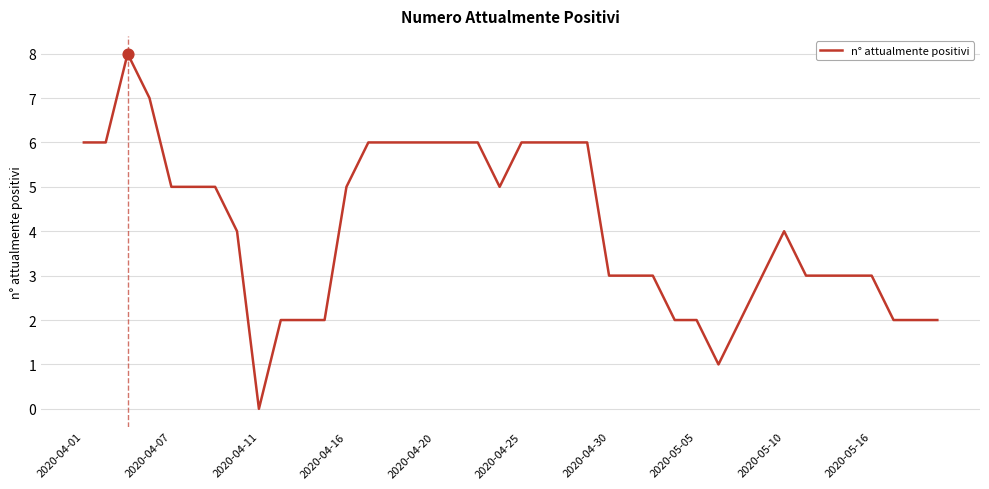

What is the greatest value displayed?

8